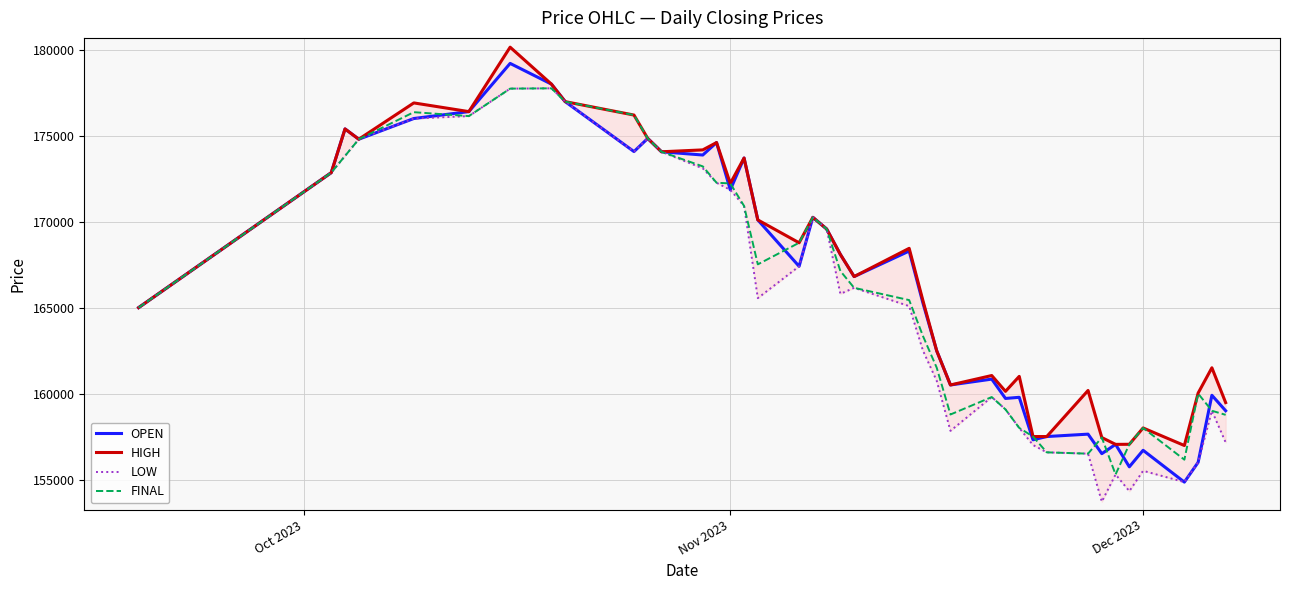

True or false: OPEN has a value of 263313 at Nov 2023.

False